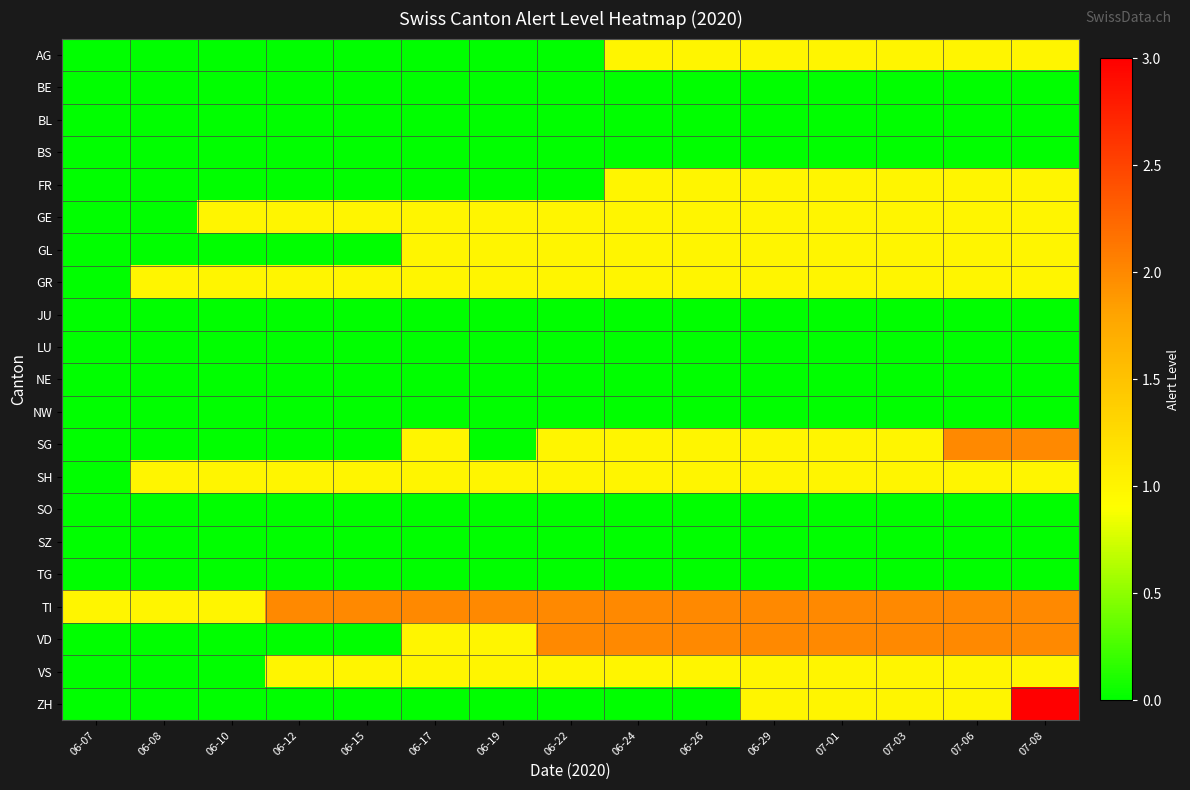

What is the total value across all series at 06-24?

12